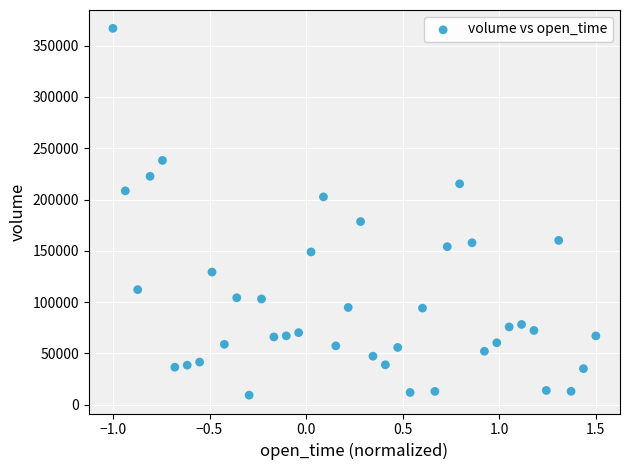

What is the range of Y values (max minus min)?

357672